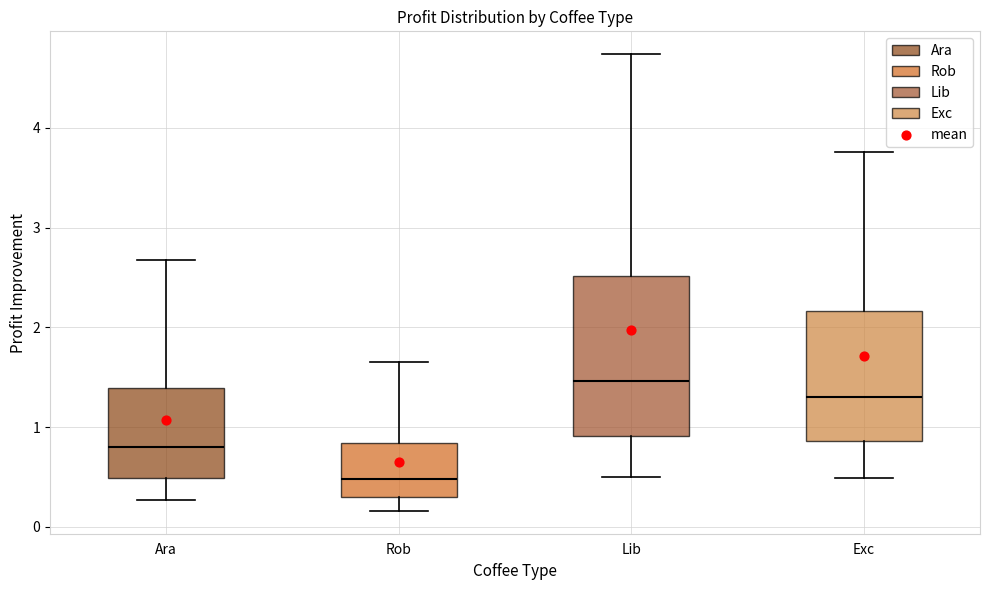

Reading left to right, transcribe this box plot: for each box, give where its median line is, the range the box spans, and where its two whiskers end, as read against the y-axis. The values are not printed on the chart, so give them approximately, as read against the axis.

Ara: median 0.8, box 0.5 to 1.4, whiskers 0.3 to 2.7
Rob: median 0.5, box 0.3 to 0.8, whiskers 0.2 to 1.6
Lib: median 1.5, box 0.9 to 2.5, whiskers 0.5 to 4.7
Exc: median 1.3, box 0.9 to 2.2, whiskers 0.5 to 3.8